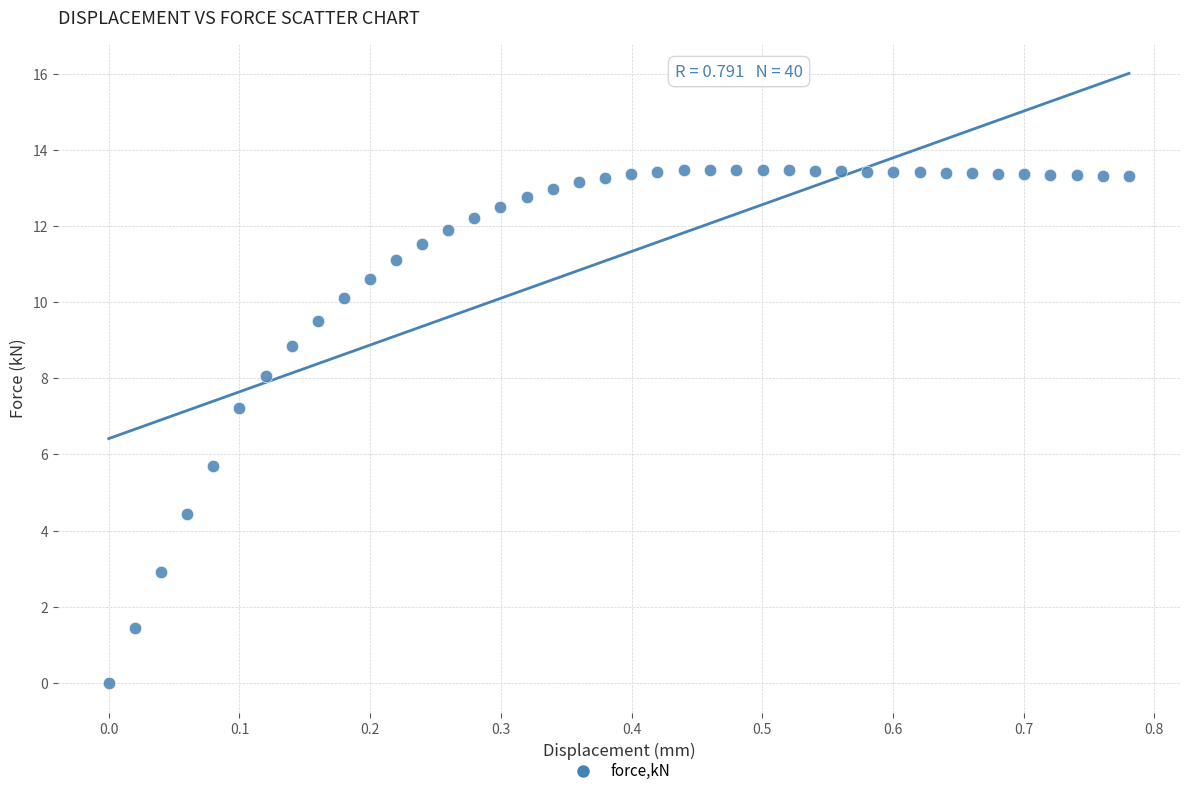

What Y value in the scatter plot is closest to 6?

5.7